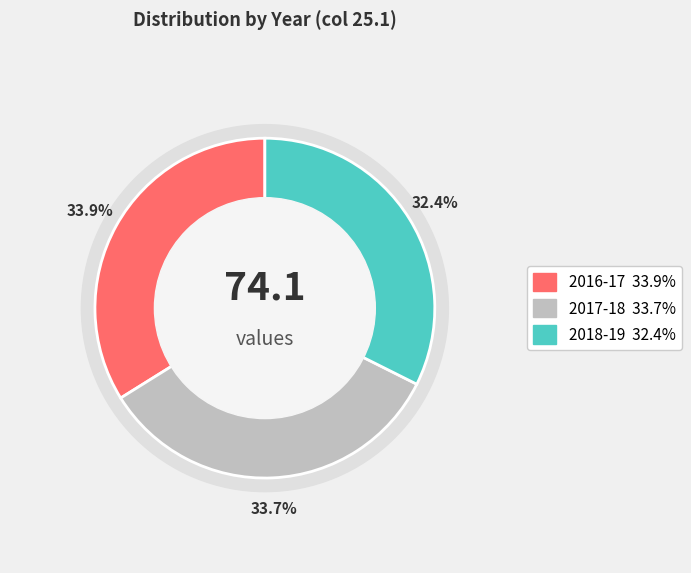

To the nearest percent, what is the difference between the largest and smallest slice percentages?

1%